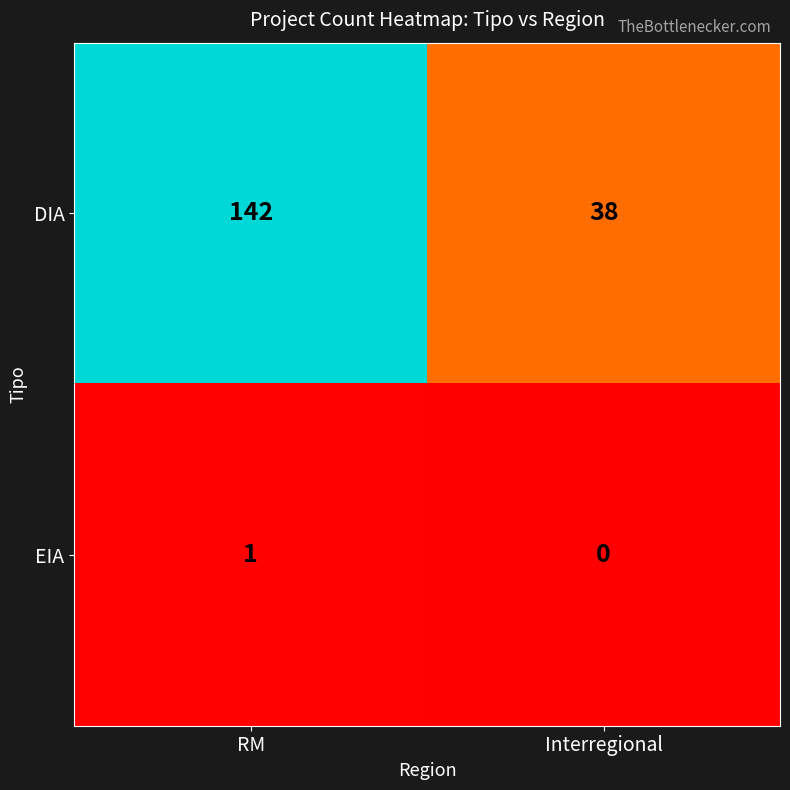

Which series has the largest total across all categories?

DIA